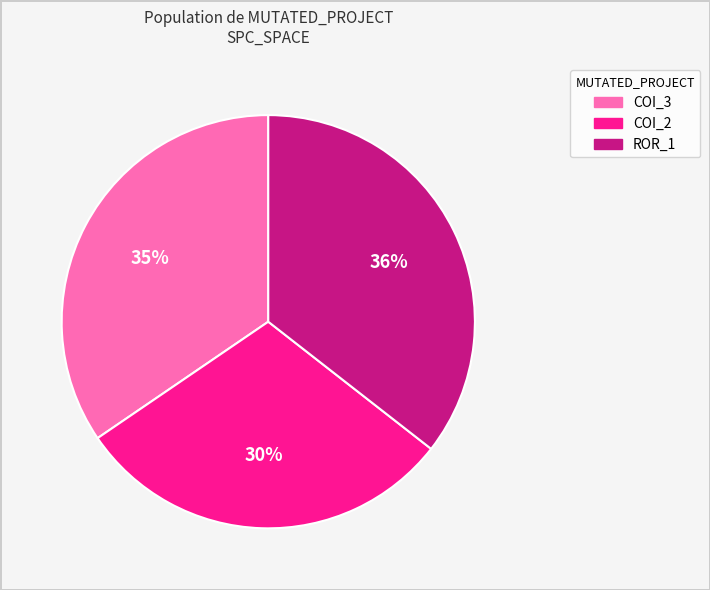

Is there a majority slice in this chart?

No